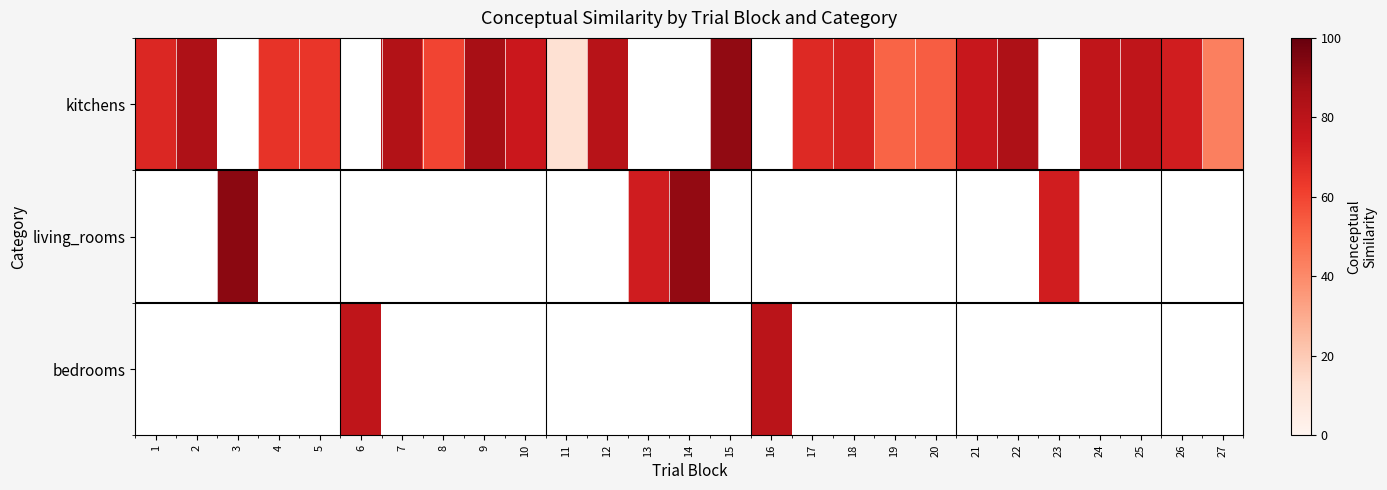

Where is kitchens nearest to the value 51?

19